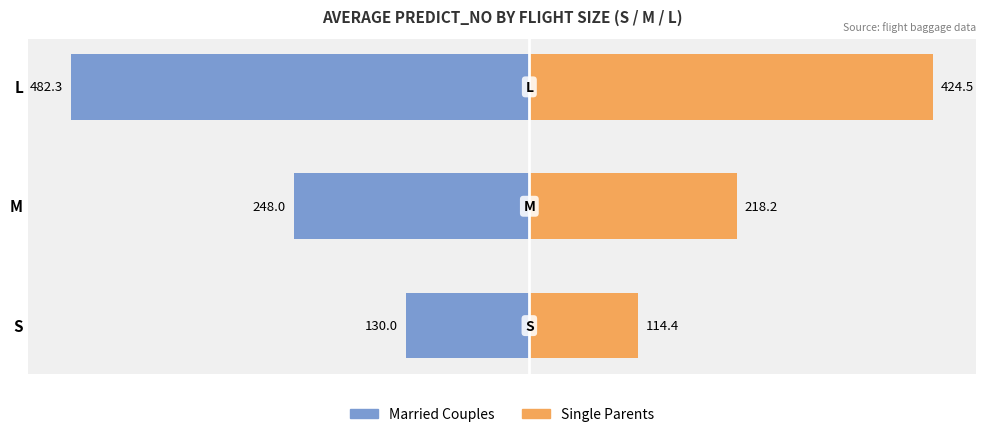

List the labels in order of Single Parents value, largest first.

L, M, S